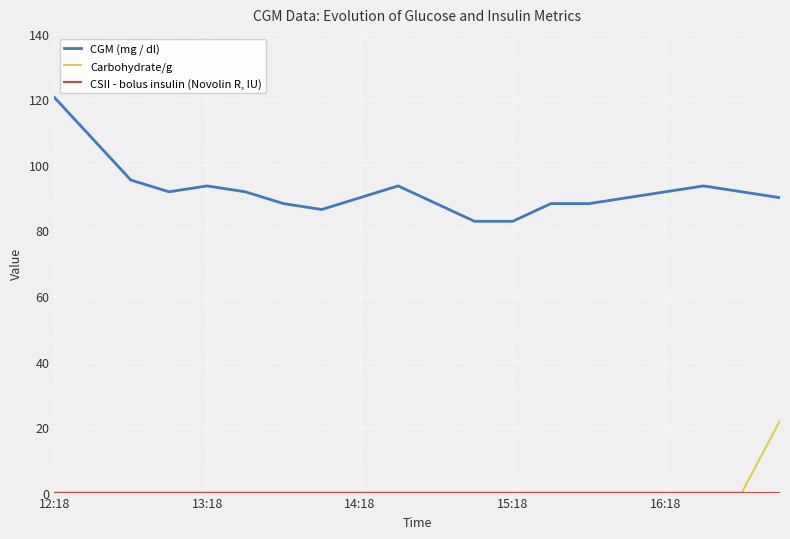

What is the lowest value of the CGM (mg / dl) series?

82.8